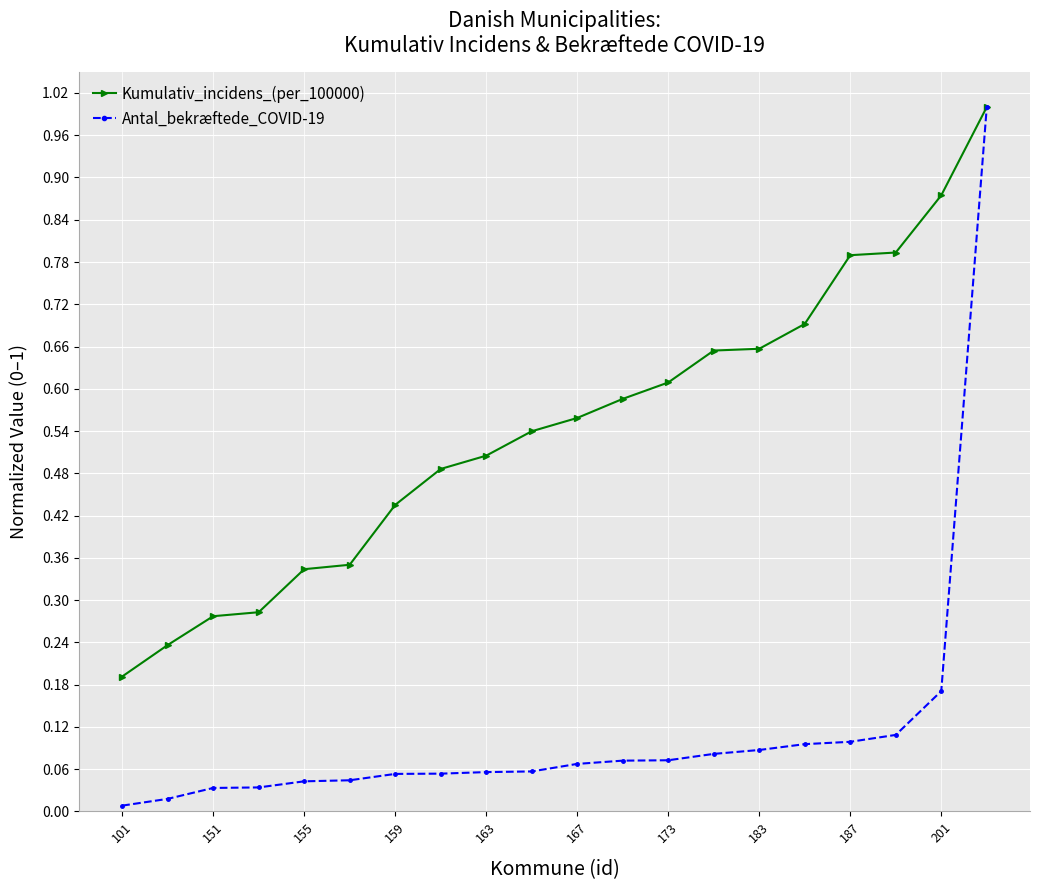

Which series has the largest range (max minus min)?

Antal_bekræftede_COVID-19